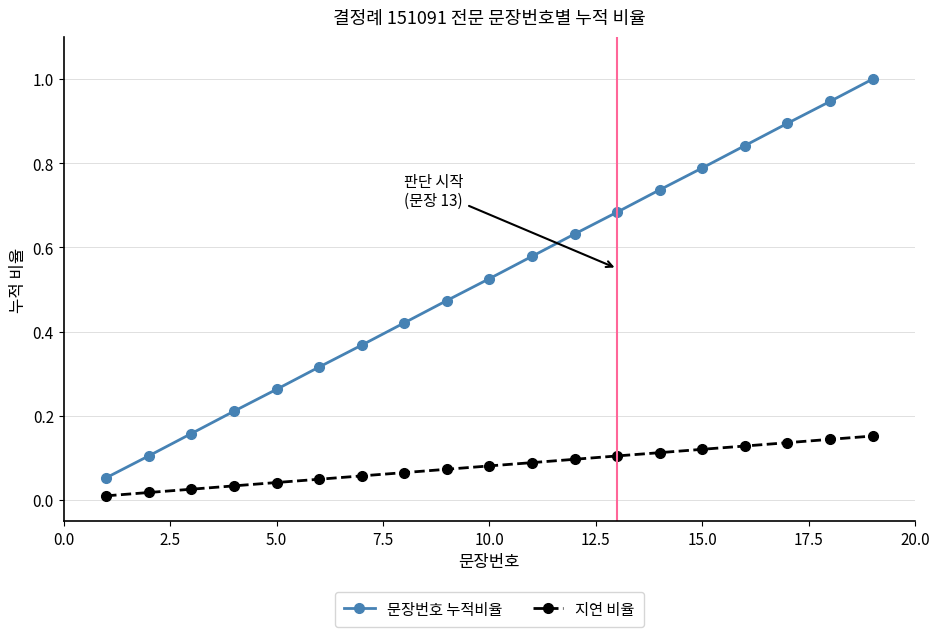

True or false: 문장번호 누적비율 has more than 1 interior local peaks.

False